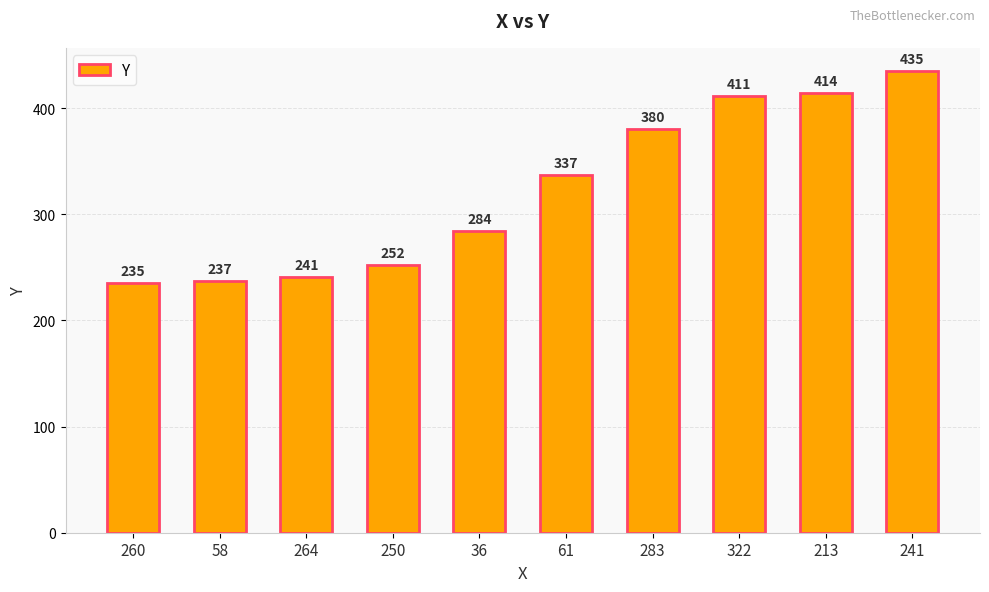

What is the change in value from 36 to 283?

+96